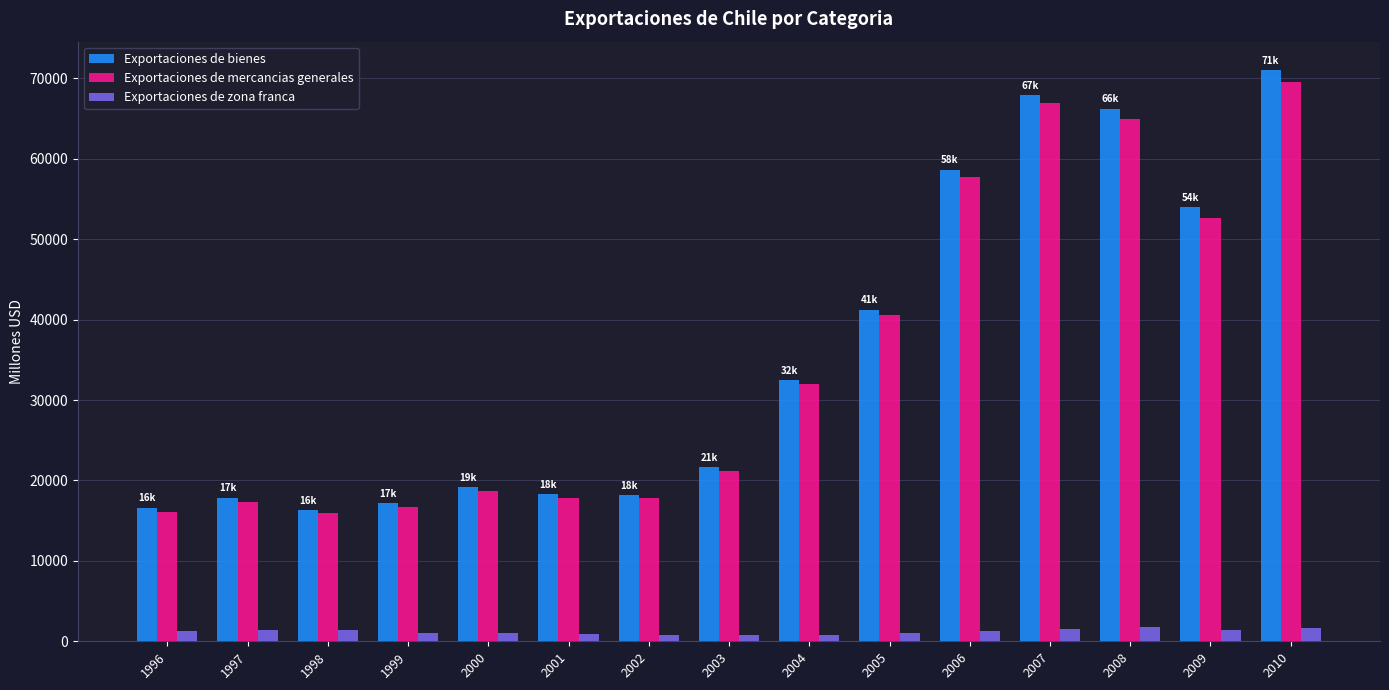

What is the average value of the Exportaciones de bienes series?

35803